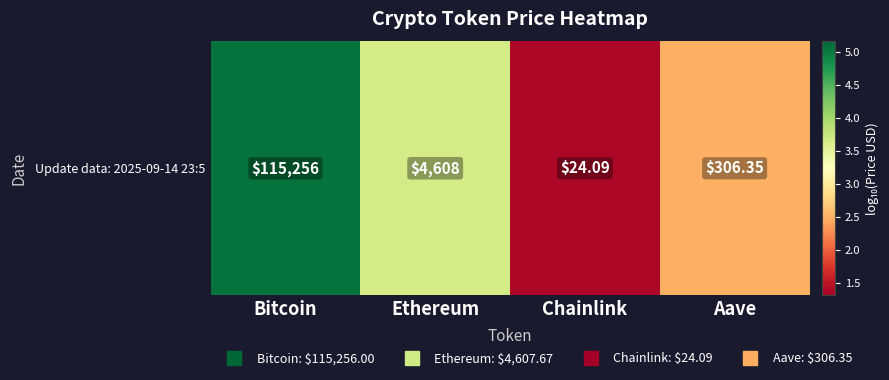

Which has a higher value, Chainlink or Aave?

Aave